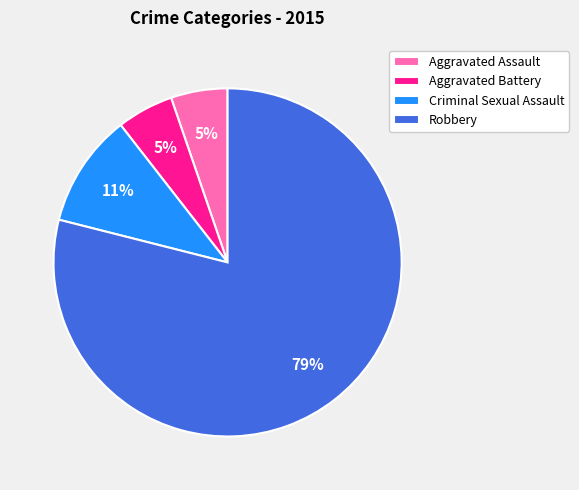

Which category has the biggest portion of the pie?

Robbery